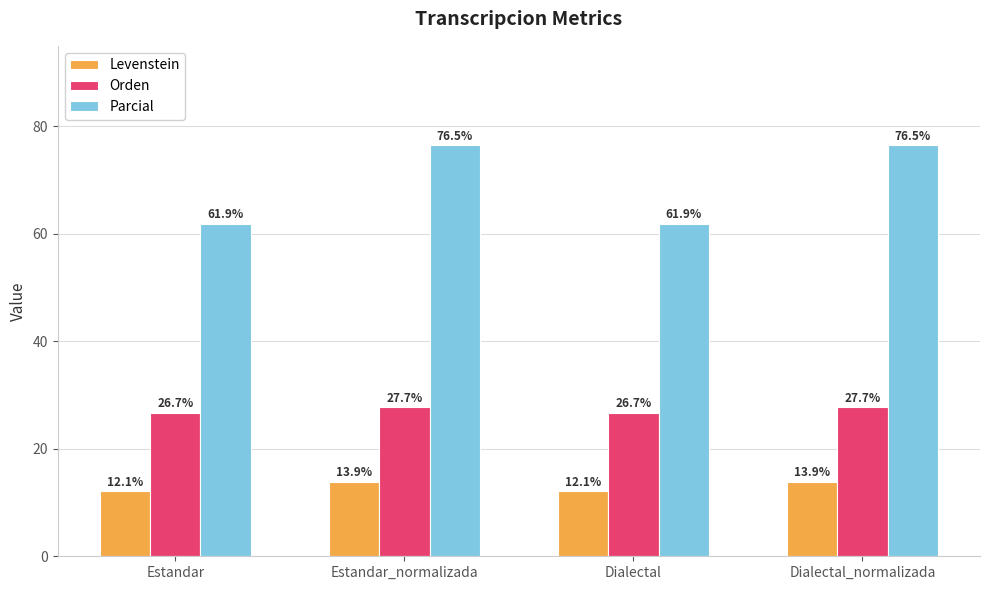

Reading left to right, list all the values displayed in this chart.

Levenstein: Estandar=12.1	Estandar_normalizada=13.9	Dialectal=12.1	Dialectal_normalizada=13.9
Orden: Estandar=26.7	Estandar_normalizada=27.7	Dialectal=26.7	Dialectal_normalizada=27.7
Parcial: Estandar=61.9	Estandar_normalizada=76.5	Dialectal=61.9	Dialectal_normalizada=76.5